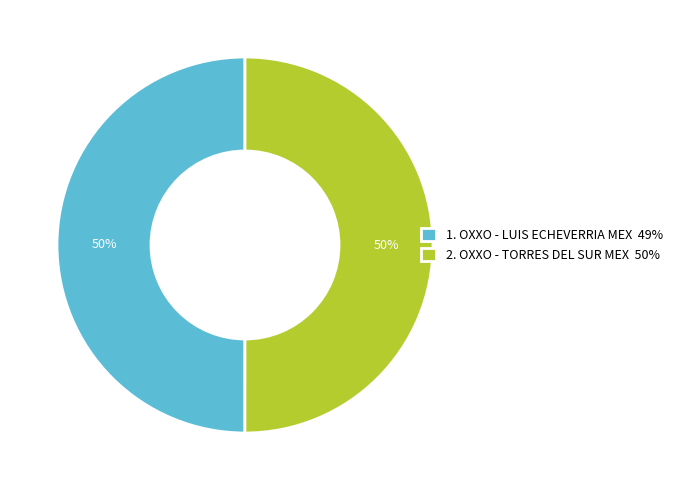

Is it true that 1. OXXO - LUIS ECHEVERRIA MEX 49% is 50% of the pie?

True